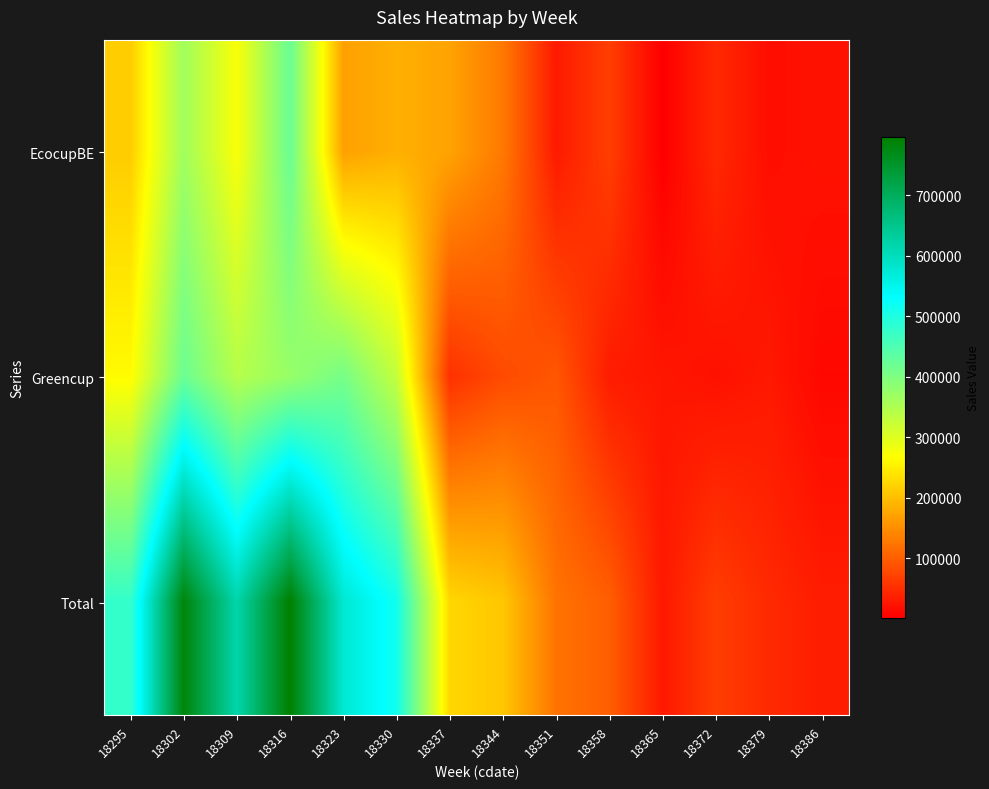

What is the total value across all series at 18351?

244612.1